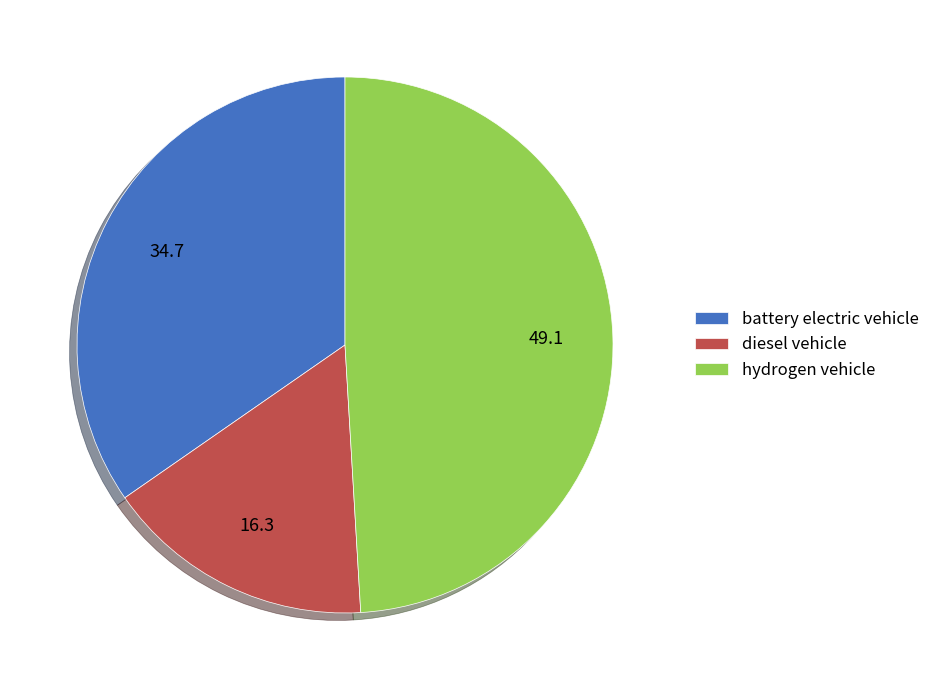

What is the ratio of the value at diesel vehicle to the value at hydrogen vehicle?

0.3